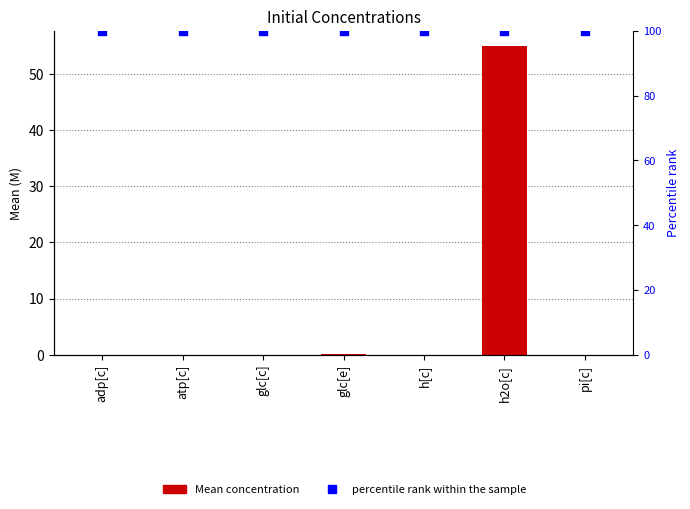

Which series contains the lowest Y value?

Mean